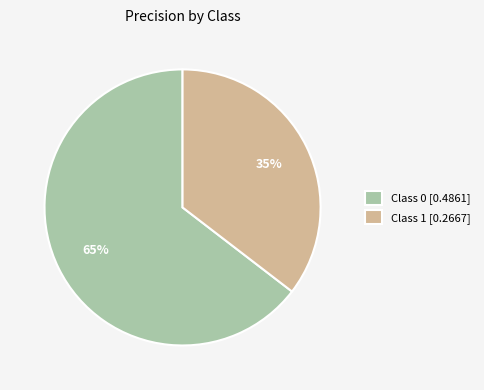

Count the number of slices in the pie.

2